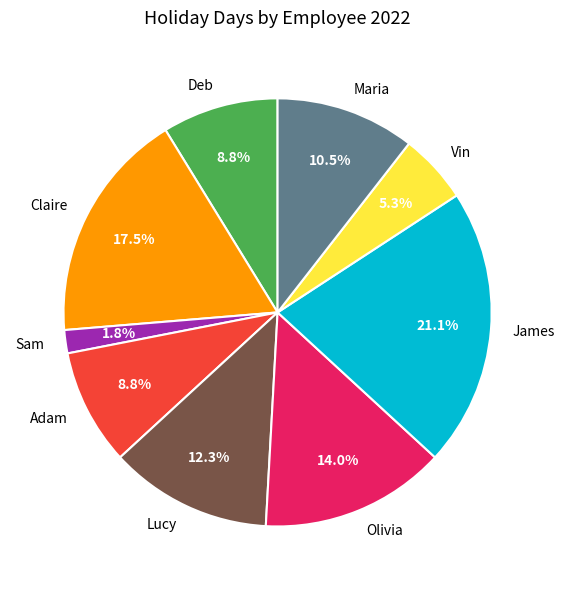

Is Deb the majority of the pie?

No